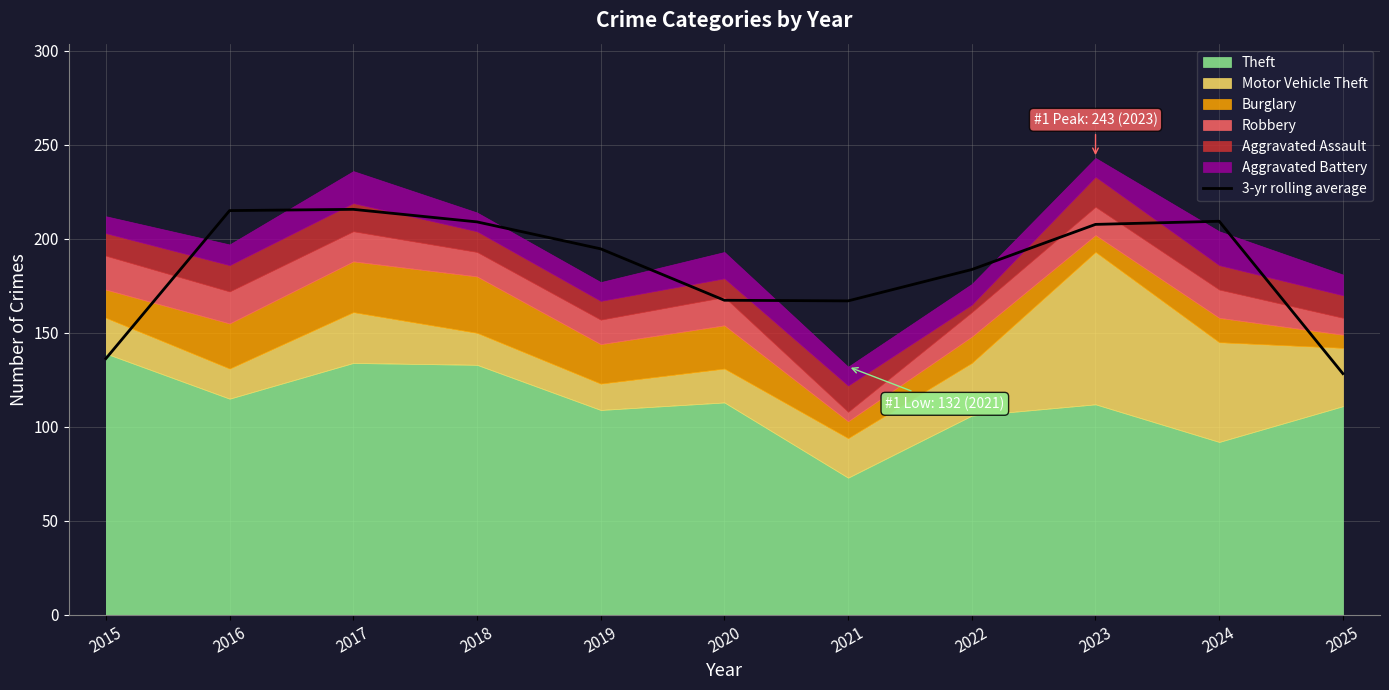

How many lines are shown in the chart?

1